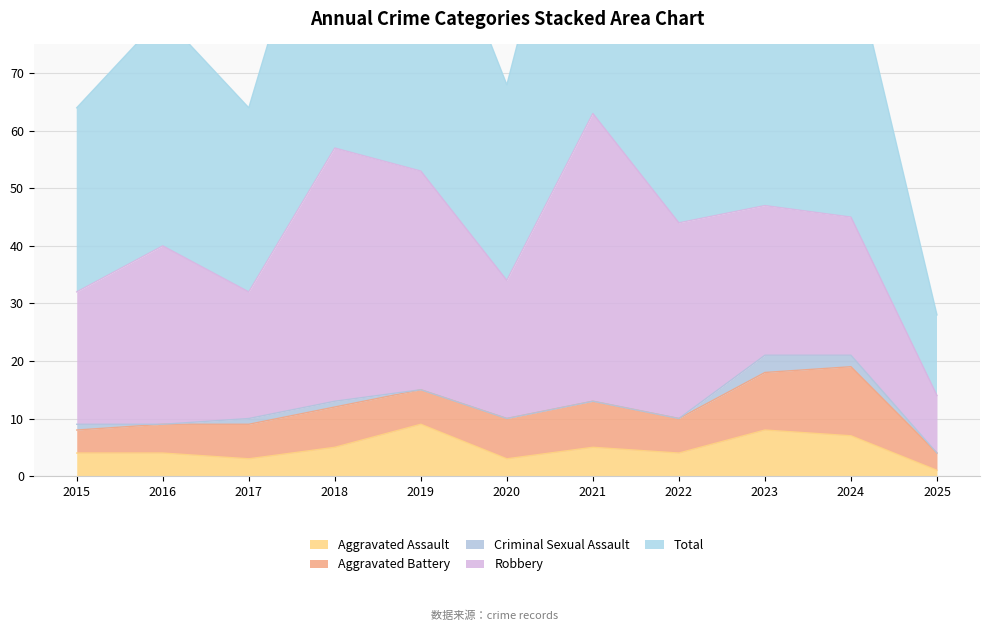

Which series has the largest range (max minus min)?

Total